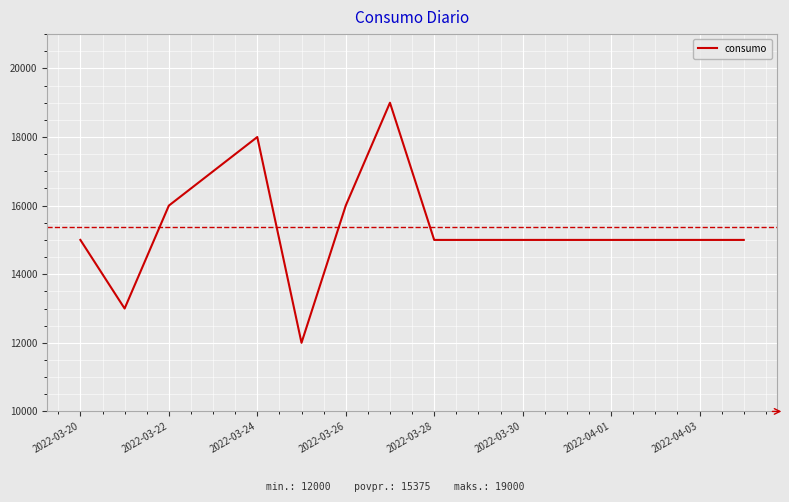

What is the minimum value shown in the chart?

12000